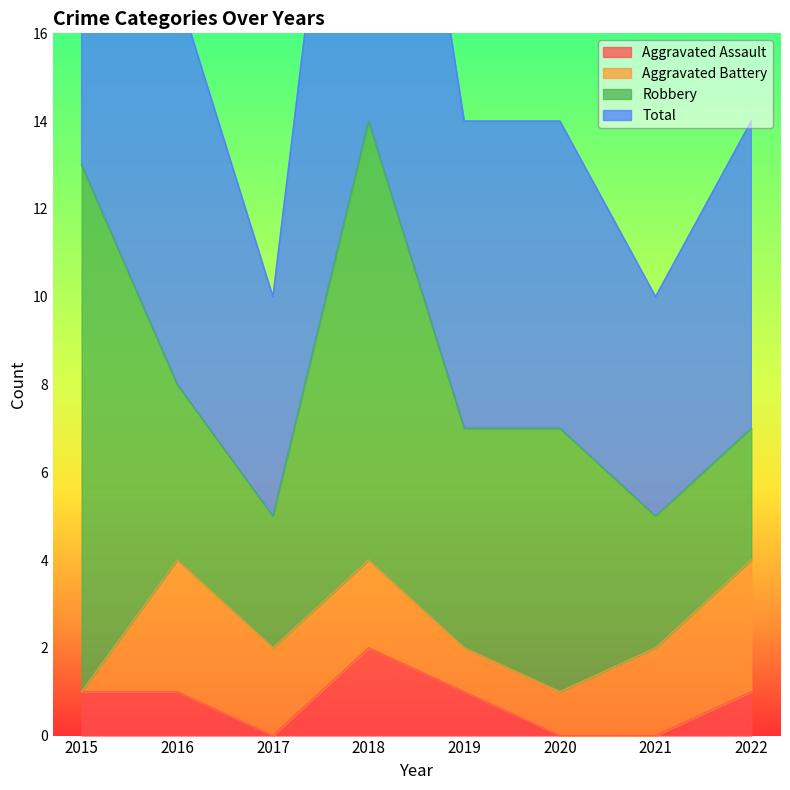

Which has a higher value, 2015 or 2020?

2015